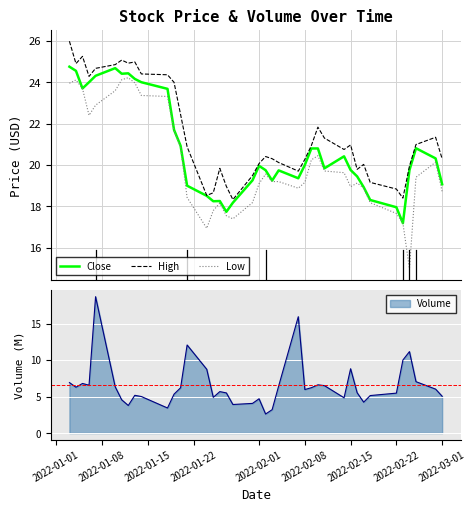

What is the minimum value for High?

18.3